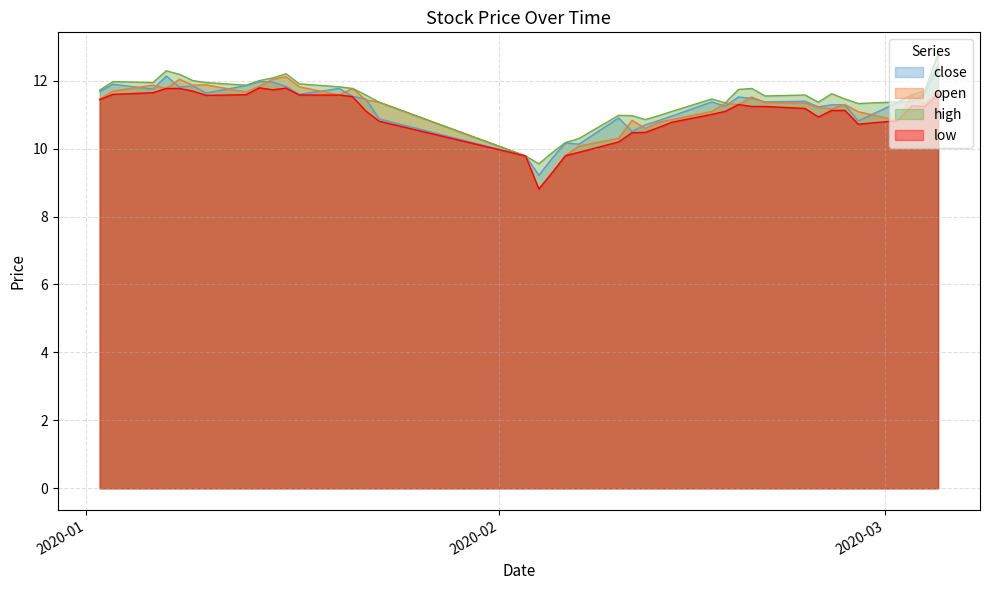

What is the maximum value for open?

12.1